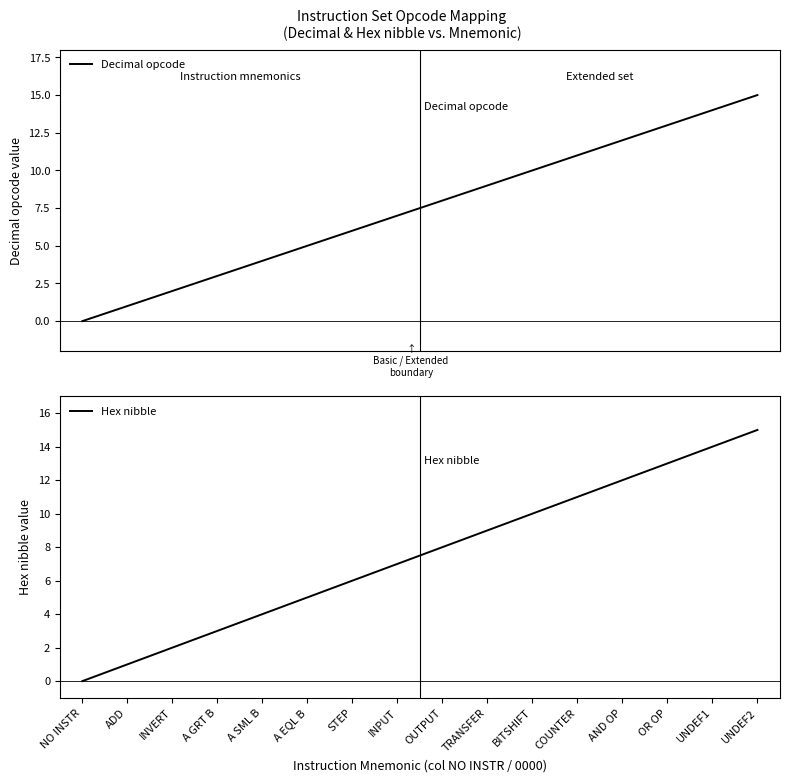

Which has a higher value, ADD or COUNTER?

COUNTER